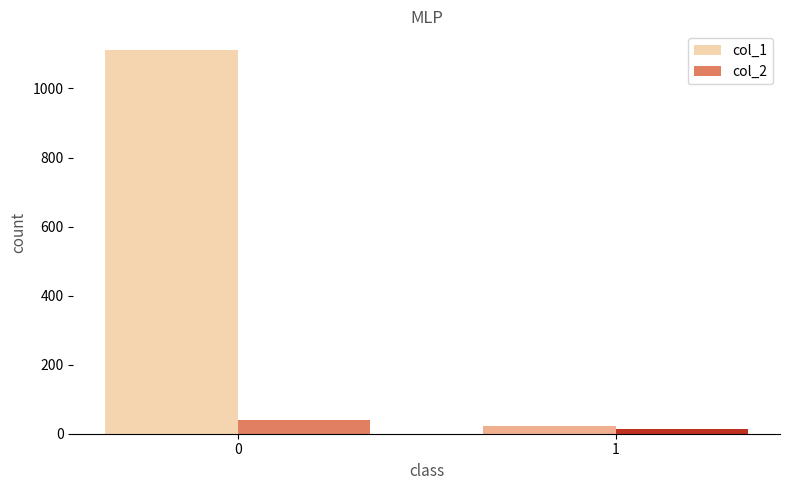

Reading left to right, extract all data points from this chart.

col_1: 0=1110	1=23
col_2: 0=40	1=13